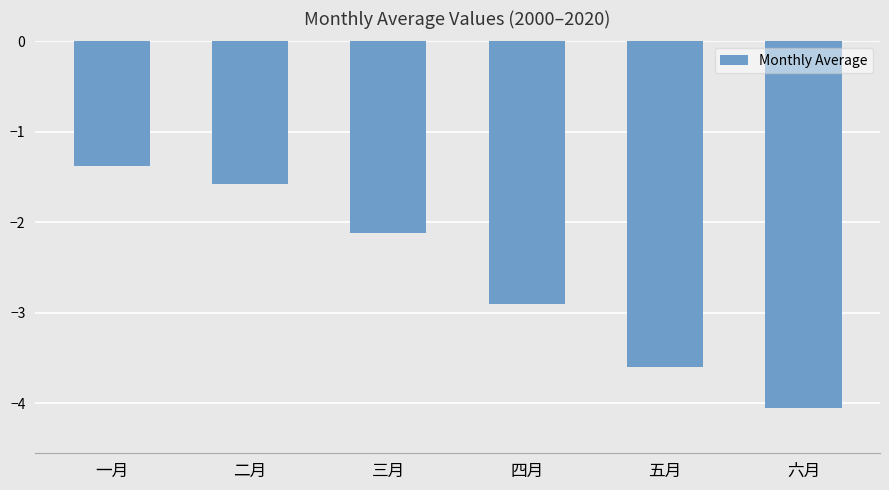

Reading right to left, list all the values displayed in this chart.

-4.1	-3.6	-2.9	-2.1	-1.6	-1.4